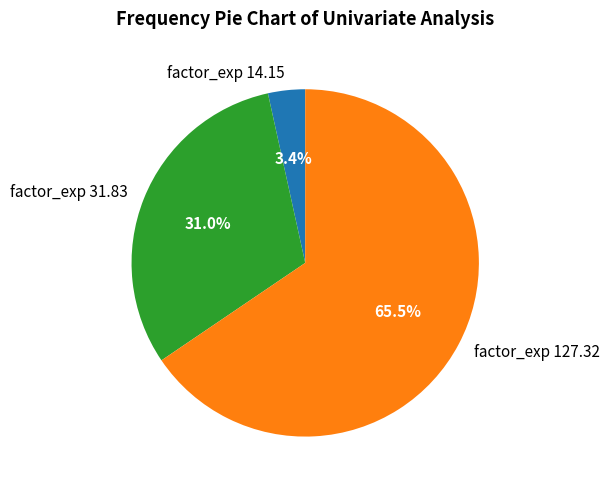

Which slice is the smallest?

factor_exp 14.15